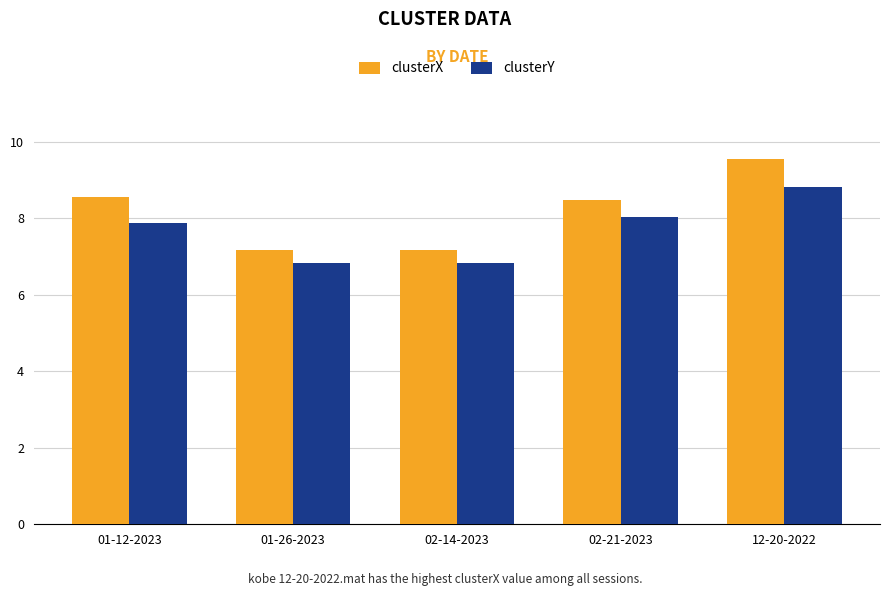

Reading left to right, what are all the values shown in this chart?

clusterX: 8.5	7.2	7.2	8.5	9.5
clusterY: 7.9	6.8	6.8	8.0	8.8